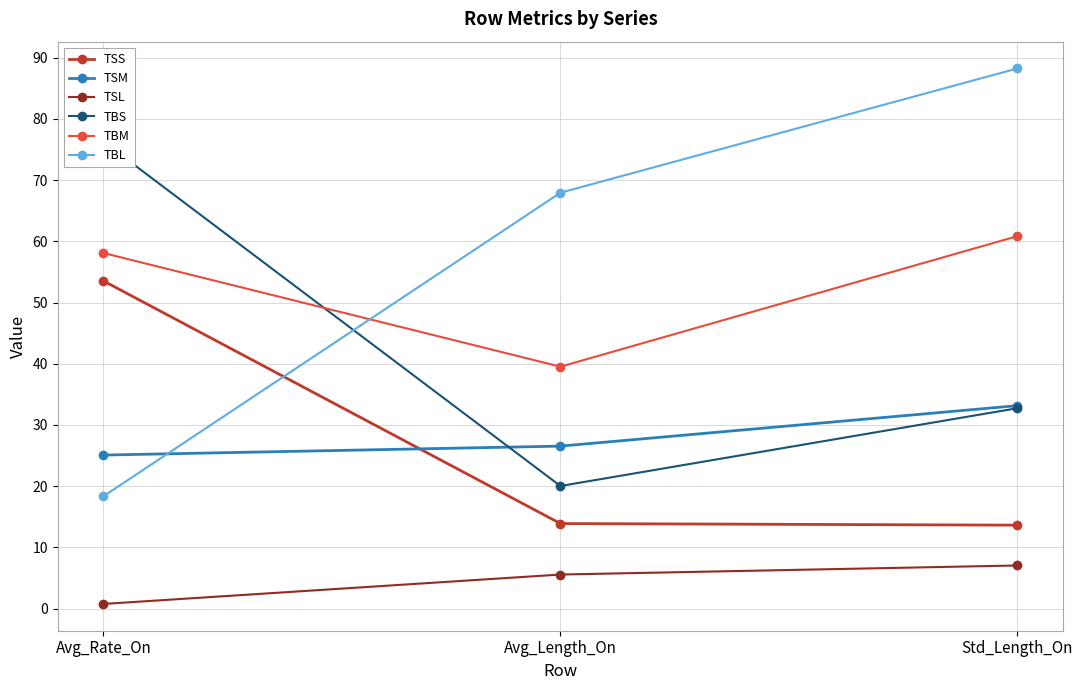

What is the maximum value for TSS?

53.5